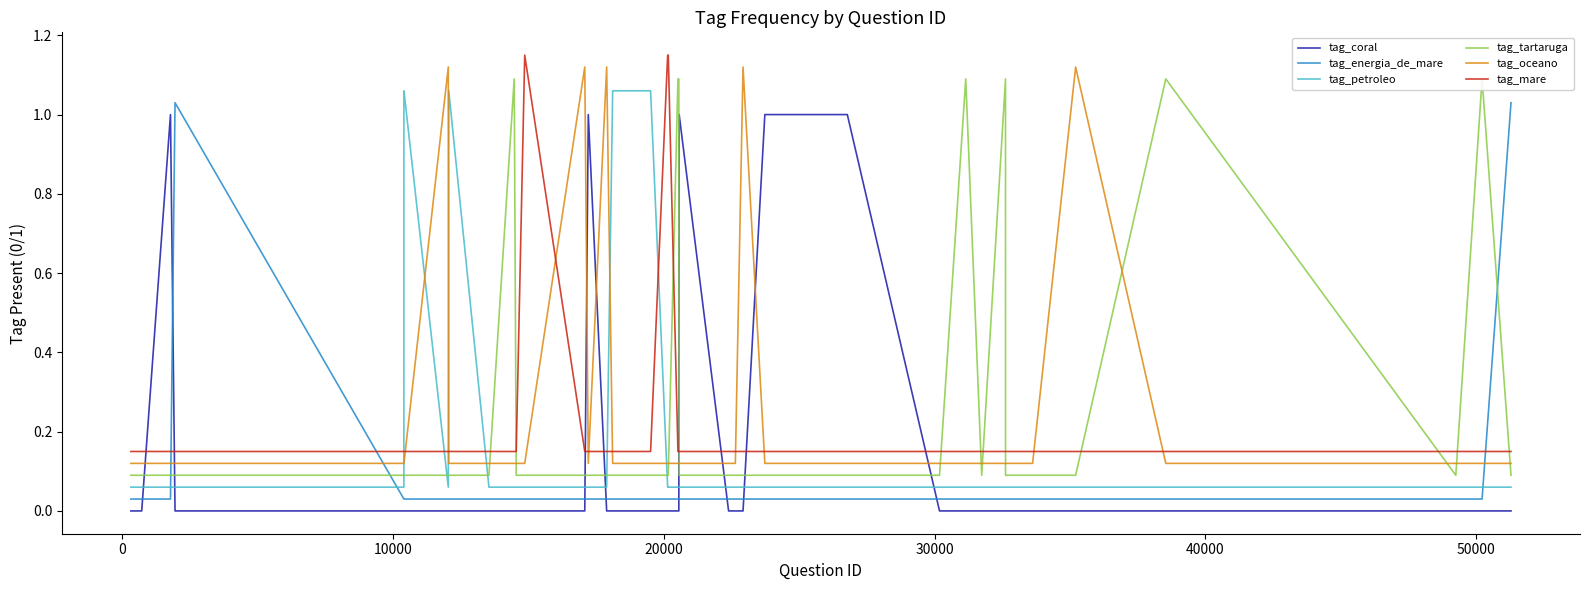

True or false: tag_oceano and tag_petroleo intersect in this chart.

True